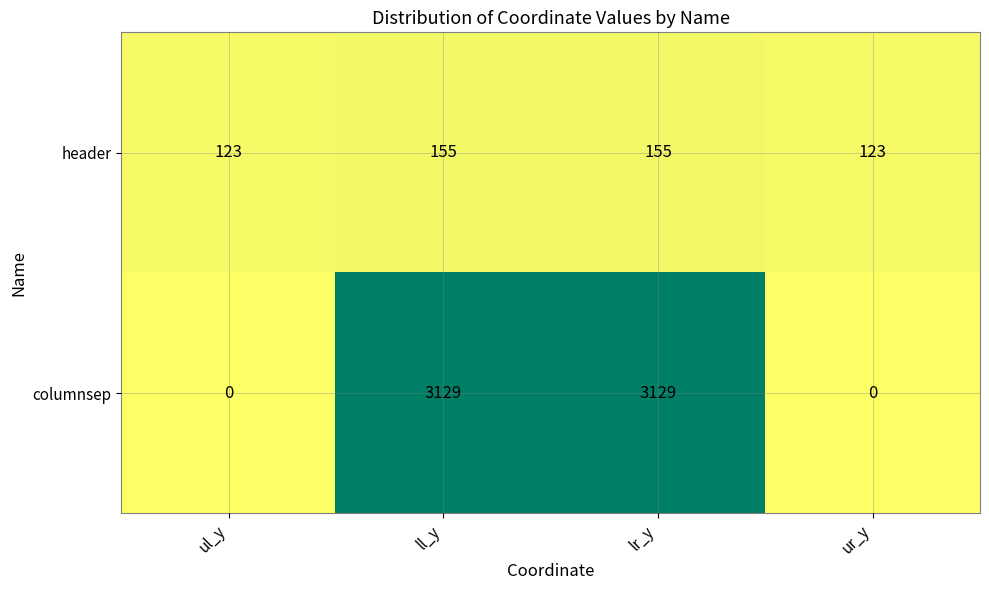

Reading right to left, transcribe all the data shown in this chart.

header: ur_y=123	lr_y=155	ll_y=155	ul_y=123
columnsep: ur_y=0	lr_y=3129	ll_y=3129	ul_y=0